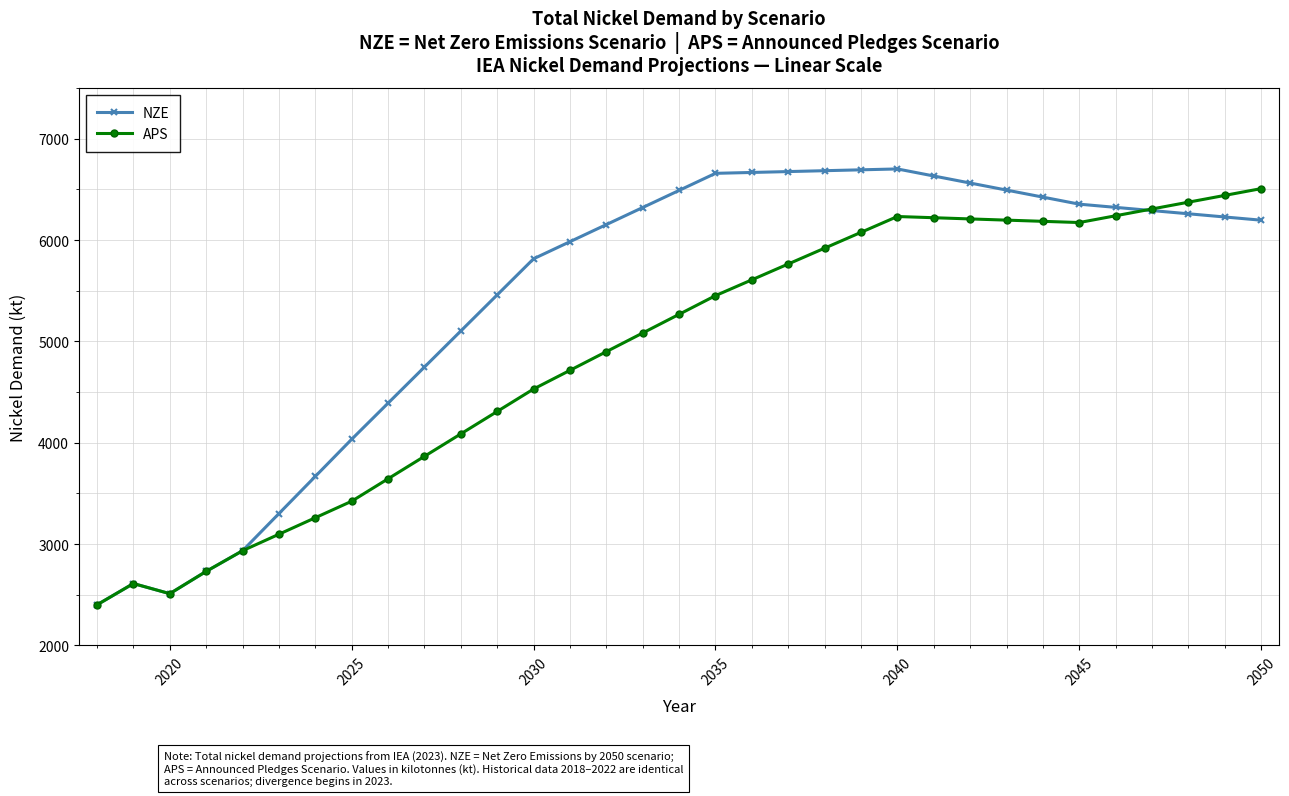

What is the highest value of the APS series?

6507.7